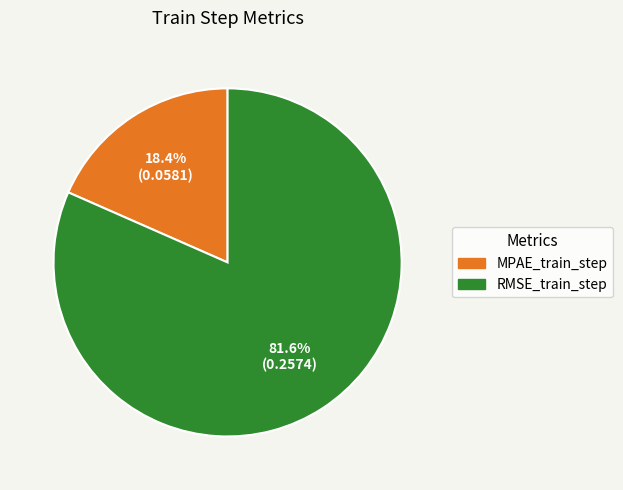

Which slice is the largest?

RMSE_train_step